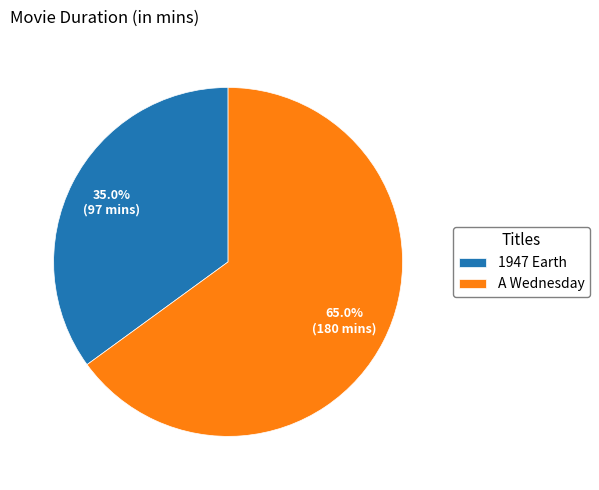

To the nearest percent, what percentage of the pie is 1947 Earth?

35%